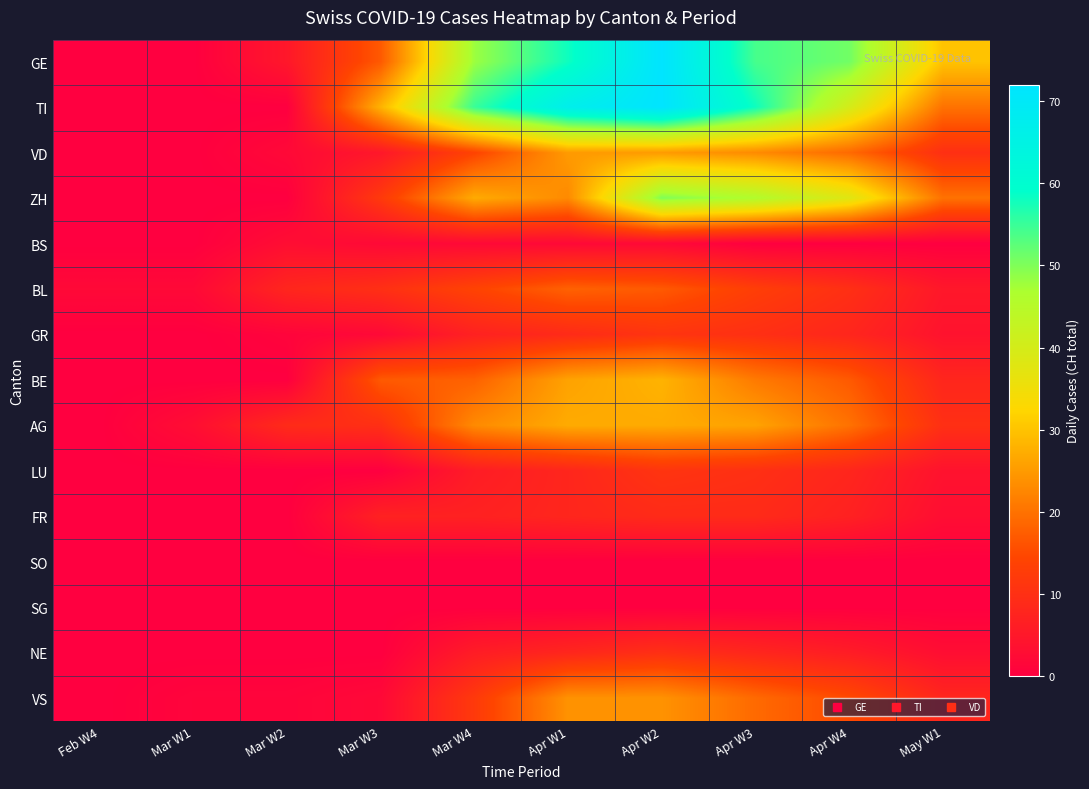

List the series in order of their peak value, highest first.

GE, TI, ZH, BE, AG, VD, VS, BL, GR, LU, NE, FR, BS, SO, SG